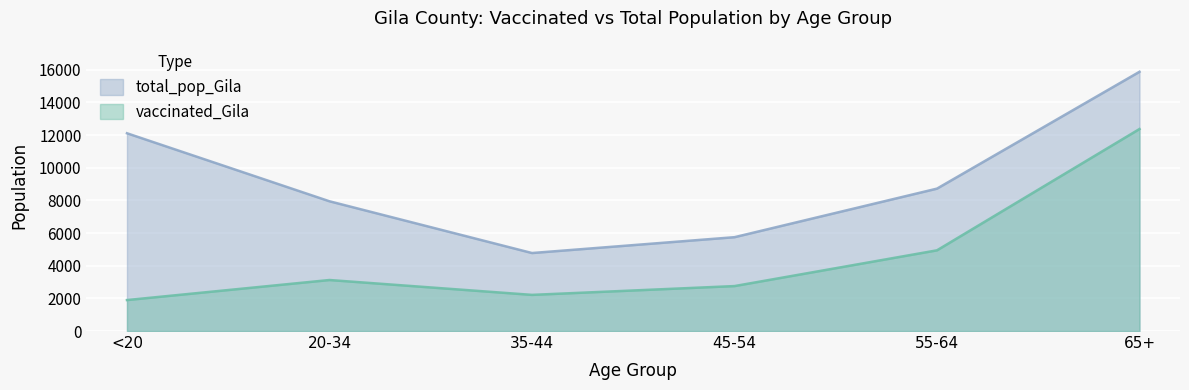

What is the average value of the vaccinated_Gila series?

4549